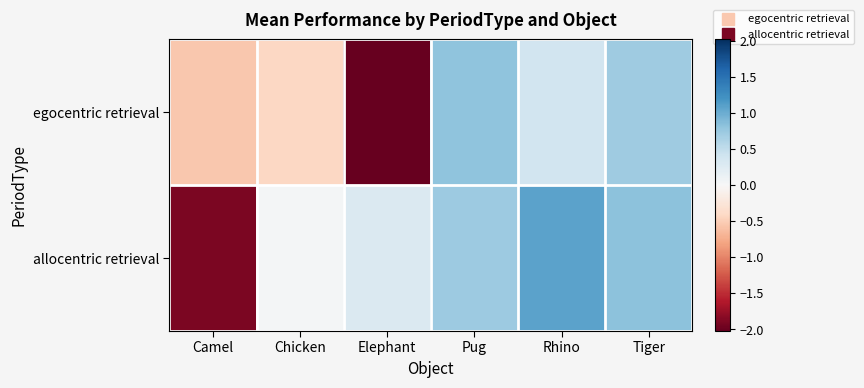

At Chicken, list the series in order from largest to smallest.

allocentric retrieval, egocentric retrieval